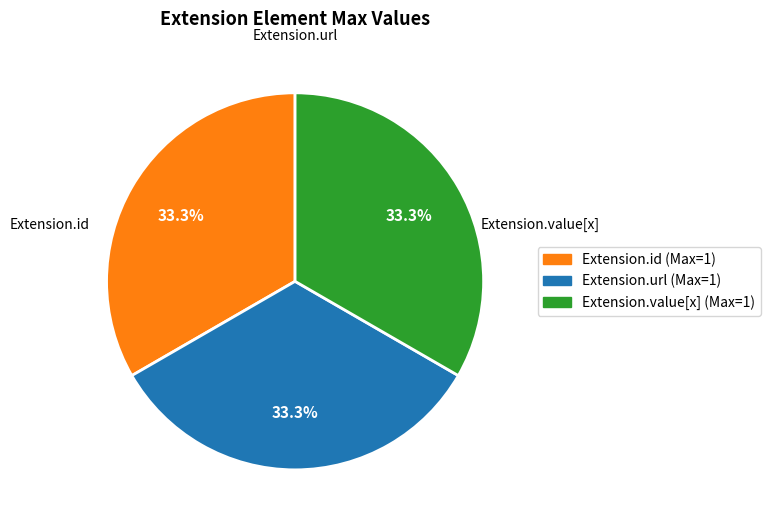

How many segments does this pie chart have?

3